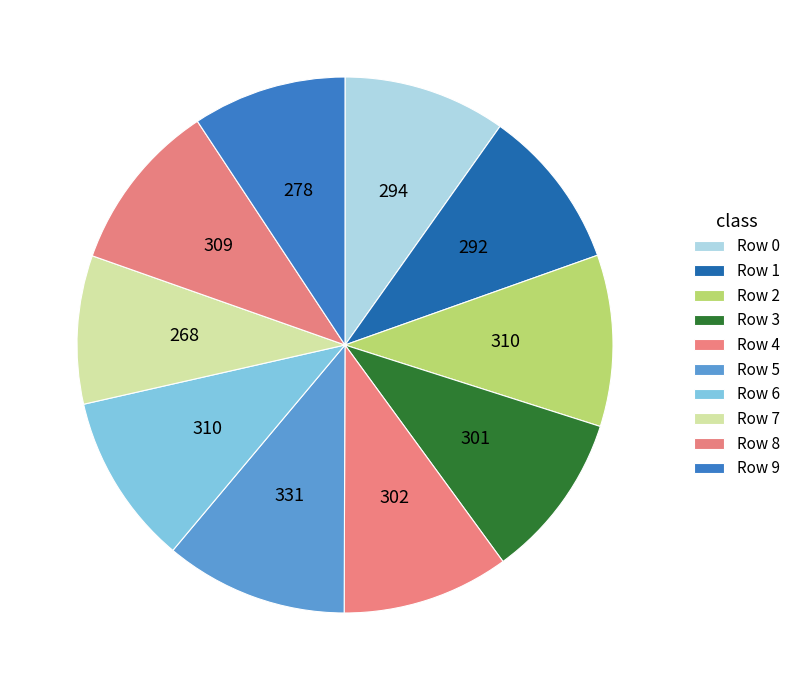

To the nearest percent, what percentage of the pie is Row 5?

11%